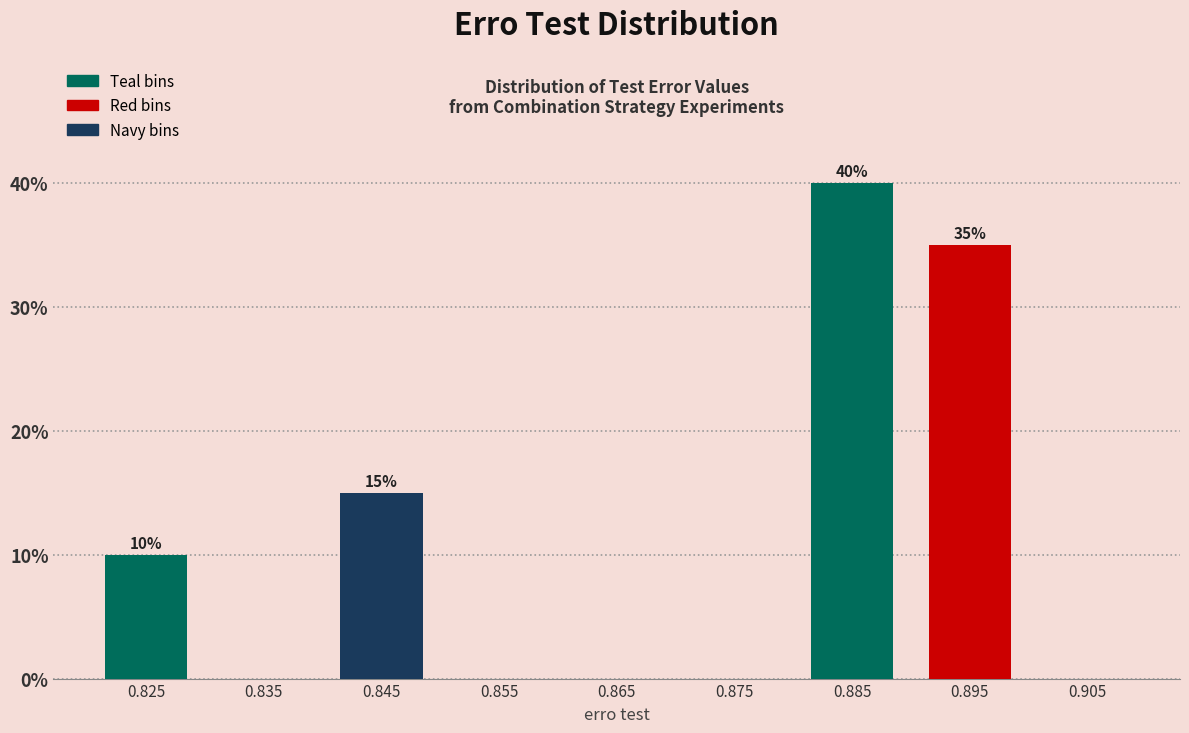

Which range on the x-axis has the tallest bar?

0.88 to 0.89